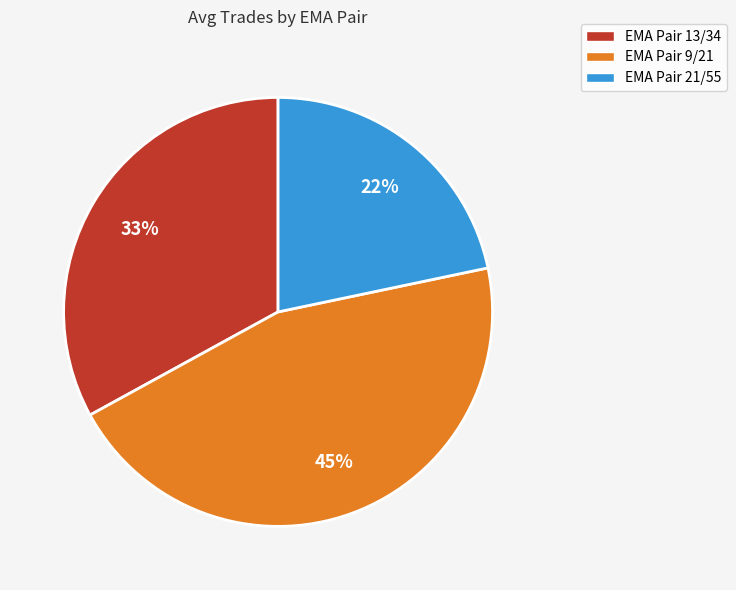

Rank the categories by value from lowest to highest.

EMA Pair 21/55, EMA Pair 13/34, EMA Pair 9/21